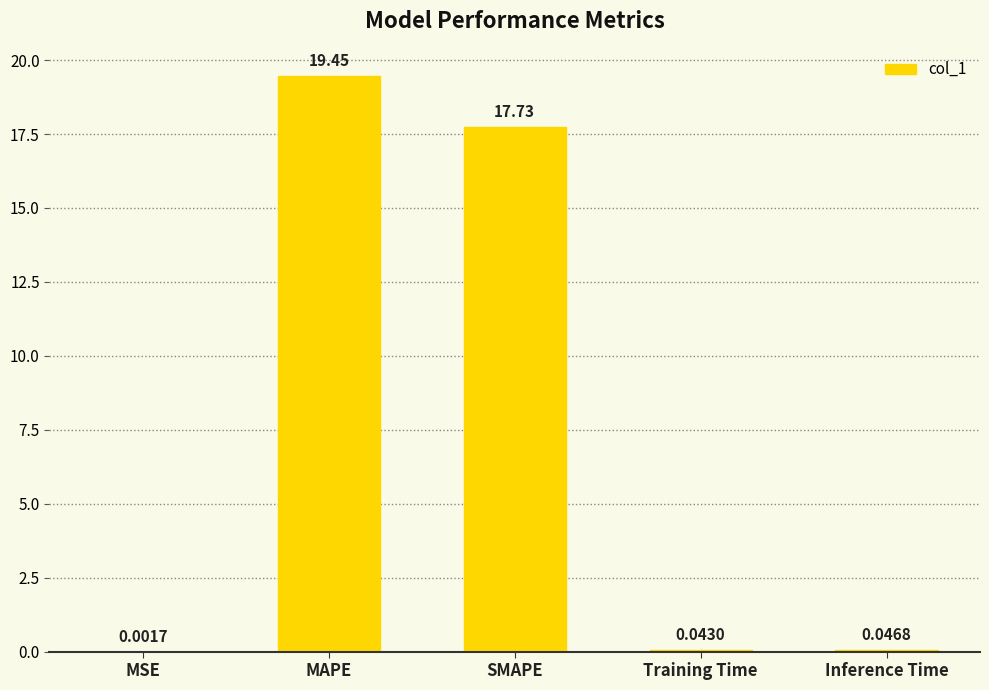

At which label is the value closest to 9?

SMAPE